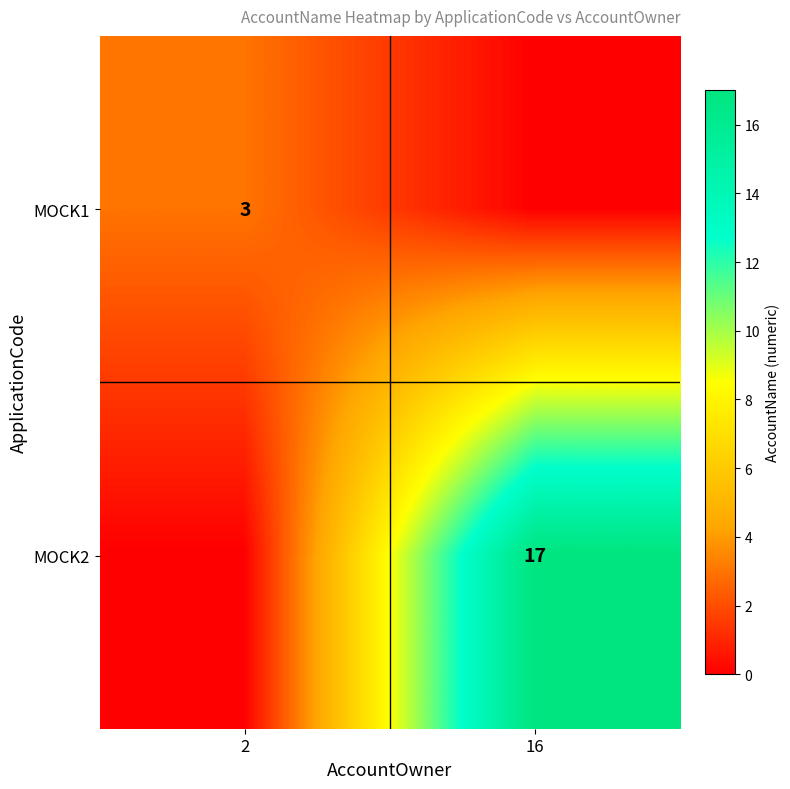

The value of MOCK1 at 2 is 3. True or false?

True